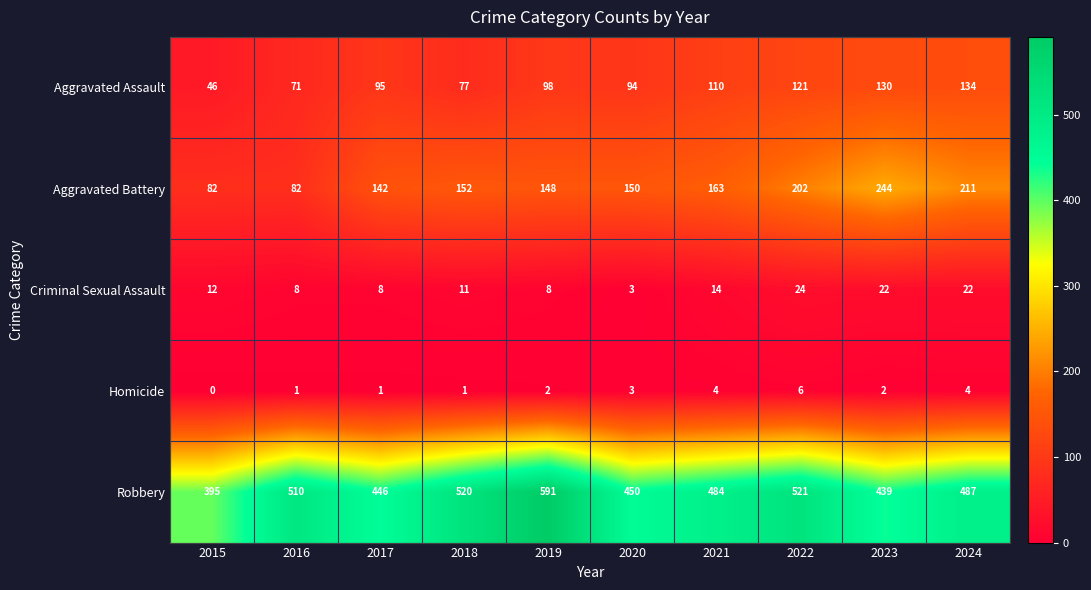

What is the sum of all Criminal Sexual Assault values?

132